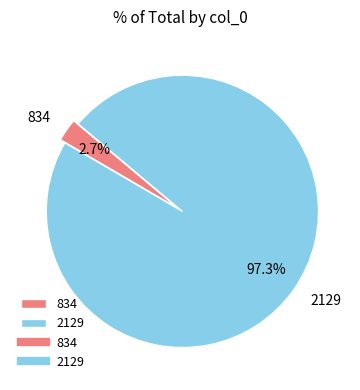

What percentage is the 834 slice, to the nearest percent?

3%